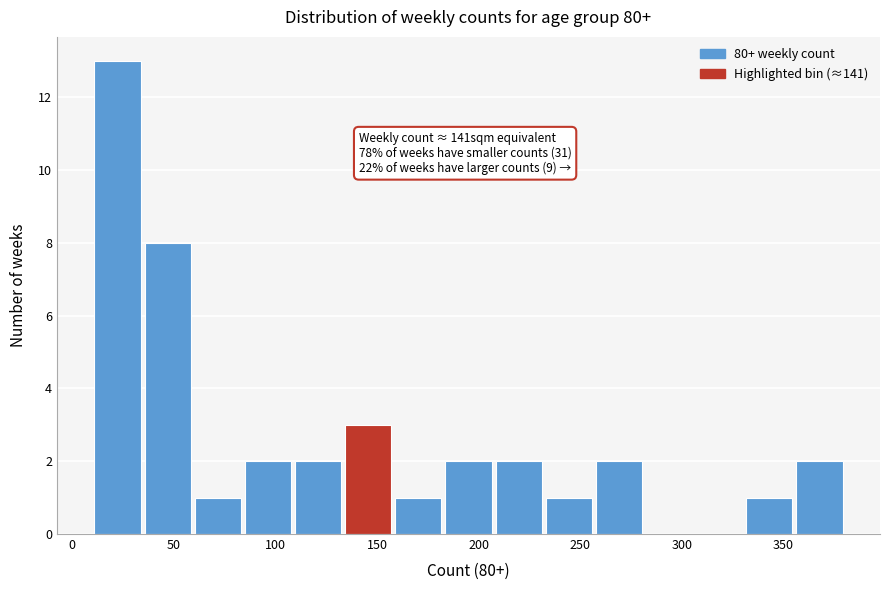

Which range on the x-axis has the tallest bar?

10 to 35